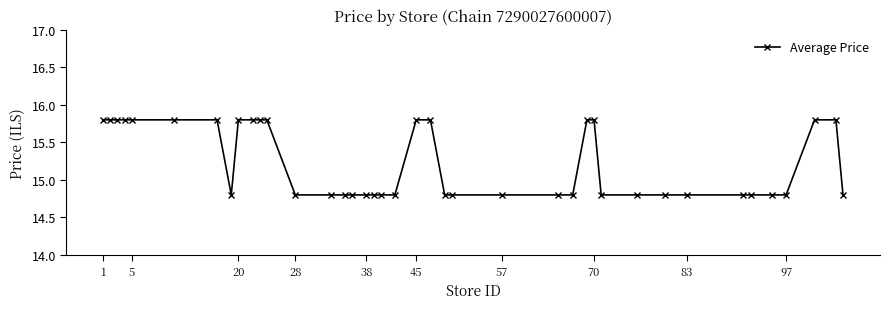

What is the sum of all values?

609.0